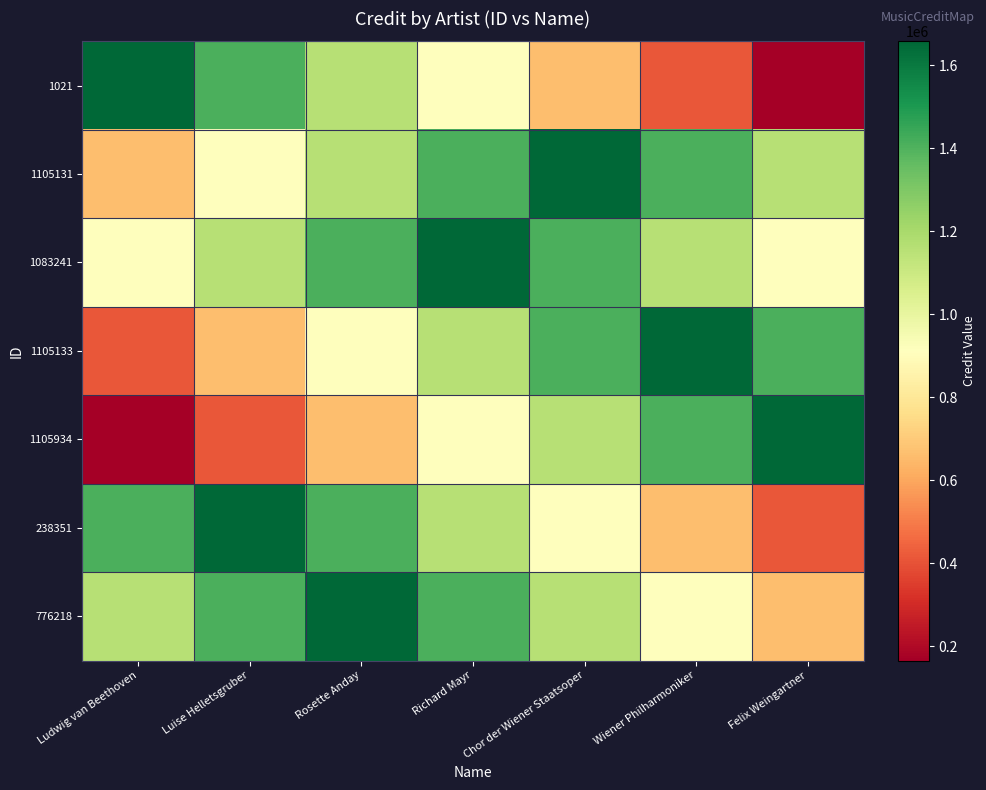

Reading left to right, transcribe all the data shown in this chart.

1021: Ludwig van Beethoven=1657995.0	Luise Helletsgruber=1409295.8	Rosette Anday=1160596.5	Richard Mayr=911897.3	Chor der Wiener Staatsoper=663198.0	Wiener Philharmoniker=414498.8	Felix Weingartner=165799.5
1105131: Ludwig van Beethoven=663198.0	Luise Helletsgruber=911897.3	Rosette Anday=1160596.5	Richard Mayr=1409295.8	Chor der Wiener Staatsoper=1657995.0	Wiener Philharmoniker=1409295.8	Felix Weingartner=1160596.5
1083241: Ludwig van Beethoven=911897.3	Luise Helletsgruber=1160596.5	Rosette Anday=1409295.8	Richard Mayr=1657995.0	Chor der Wiener Staatsoper=1409295.8	Wiener Philharmoniker=1160596.5	Felix Weingartner=911897.3
1105133: Ludwig van Beethoven=414498.8	Luise Helletsgruber=663198.0	Rosette Anday=911897.3	Richard Mayr=1160596.5	Chor der Wiener Staatsoper=1409295.8	Wiener Philharmoniker=1657995.0	Felix Weingartner=1409295.8
1105934: Ludwig van Beethoven=165799.5	Luise Helletsgruber=414498.8	Rosette Anday=663198.0	Richard Mayr=911897.3	Chor der Wiener Staatsoper=1160596.5	Wiener Philharmoniker=1409295.8	Felix Weingartner=1657995.0
238351: Ludwig van Beethoven=1409295.8	Luise Helletsgruber=1657995.0	Rosette Anday=1409295.8	Richard Mayr=1160596.5	Chor der Wiener Staatsoper=911897.3	Wiener Philharmoniker=663198.0	Felix Weingartner=414498.8
776218: Ludwig van Beethoven=1160596.5	Luise Helletsgruber=1409295.8	Rosette Anday=1657995.0	Richard Mayr=1409295.8	Chor der Wiener Staatsoper=1160596.5	Wiener Philharmoniker=911897.3	Felix Weingartner=663198.0